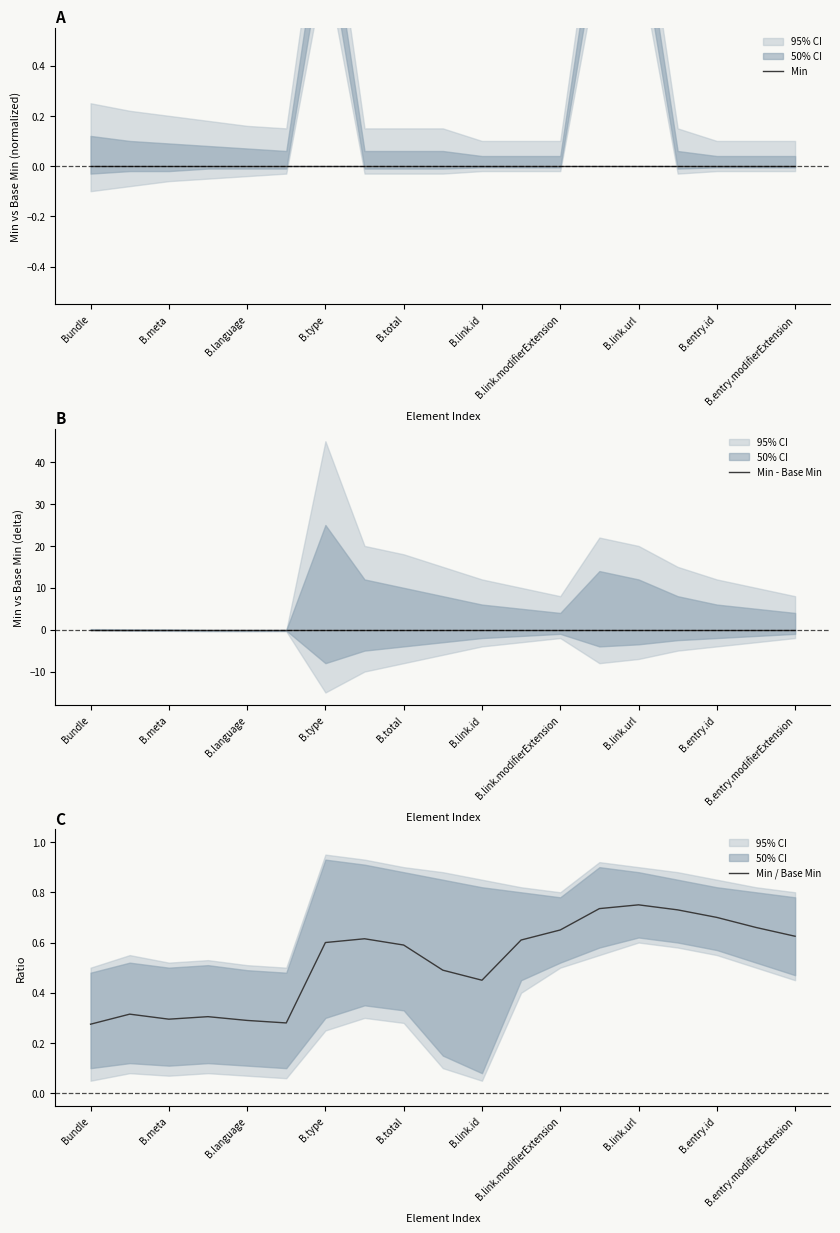

The value of Min / Base Min at B.link.modifierExtension is 0.4. True or false?

False